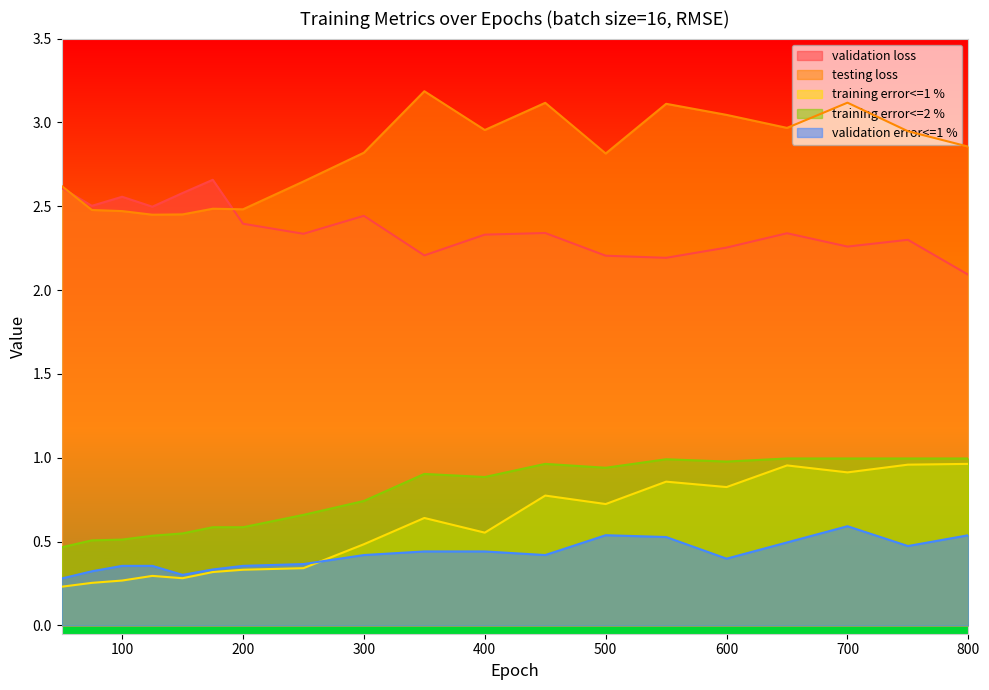

Is the value of training error<=2 % at 550 greater than the value of training error<=1 % at 75?

Yes